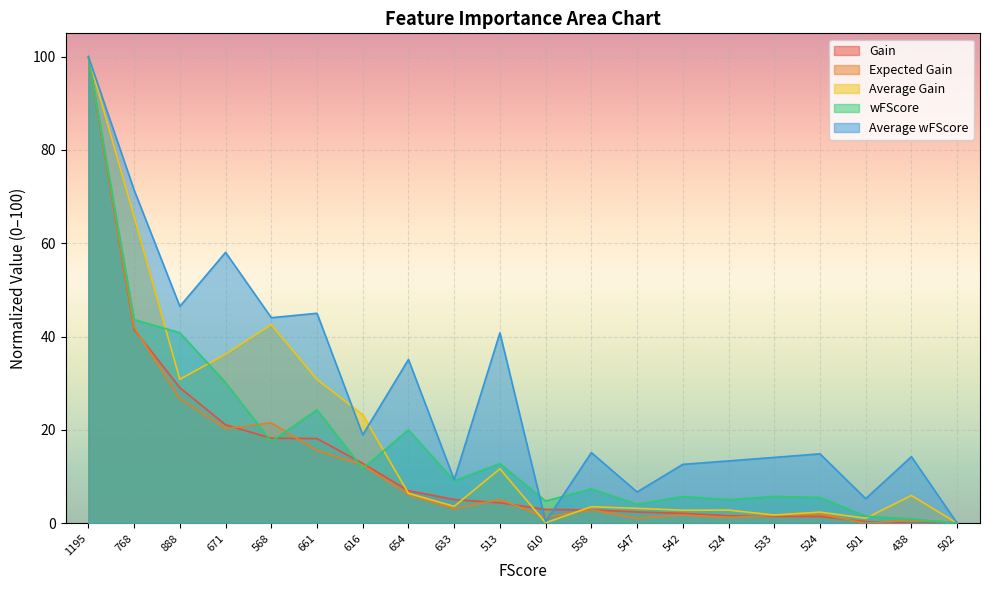

True or false: Gain and Expected Gain cross at least once.

True